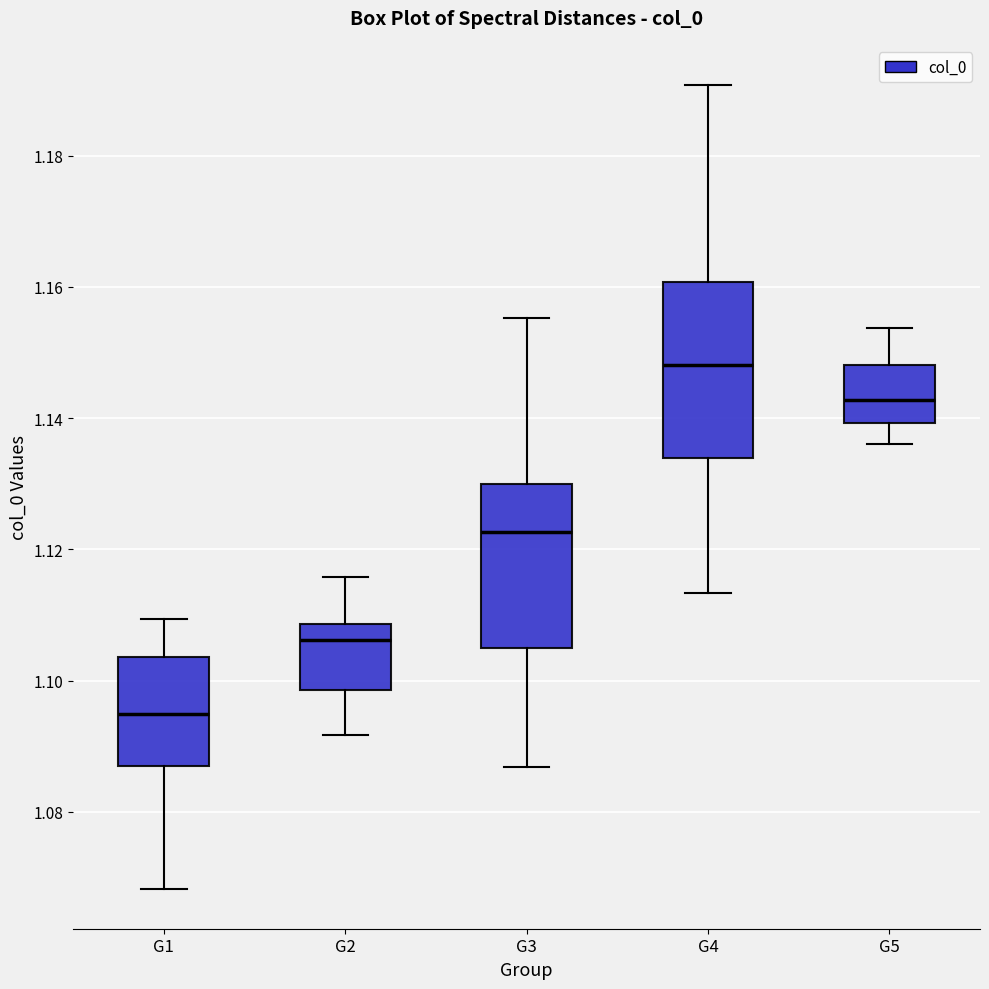

Reading left to right, transcribe this box plot: for each box, give where its median line is, the range the box spans, and where its two whiskers end, as read against the y-axis. The values are not printed on the chart, so give them approximately, as read against the axis.

G1: median 1.094, box 1.088 to 1.104, whiskers 1.068 to 1.110
G2: median 1.106, box 1.098 to 1.108, whiskers 1.092 to 1.116
G3: median 1.122, box 1.104 to 1.130, whiskers 1.086 to 1.156
G4: median 1.148, box 1.134 to 1.160, whiskers 1.114 to 1.190
G5: median 1.142, box 1.140 to 1.148, whiskers 1.136 to 1.154